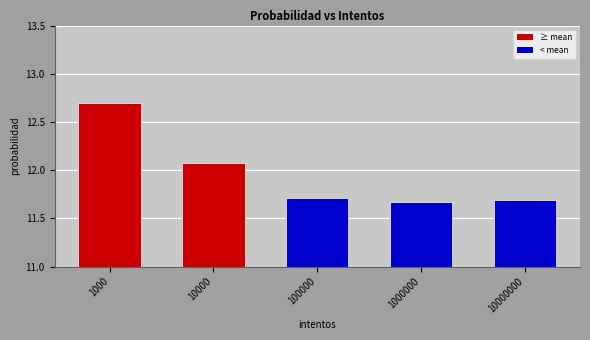

What is the sum of the values at 10000 and 1000000?

23.7